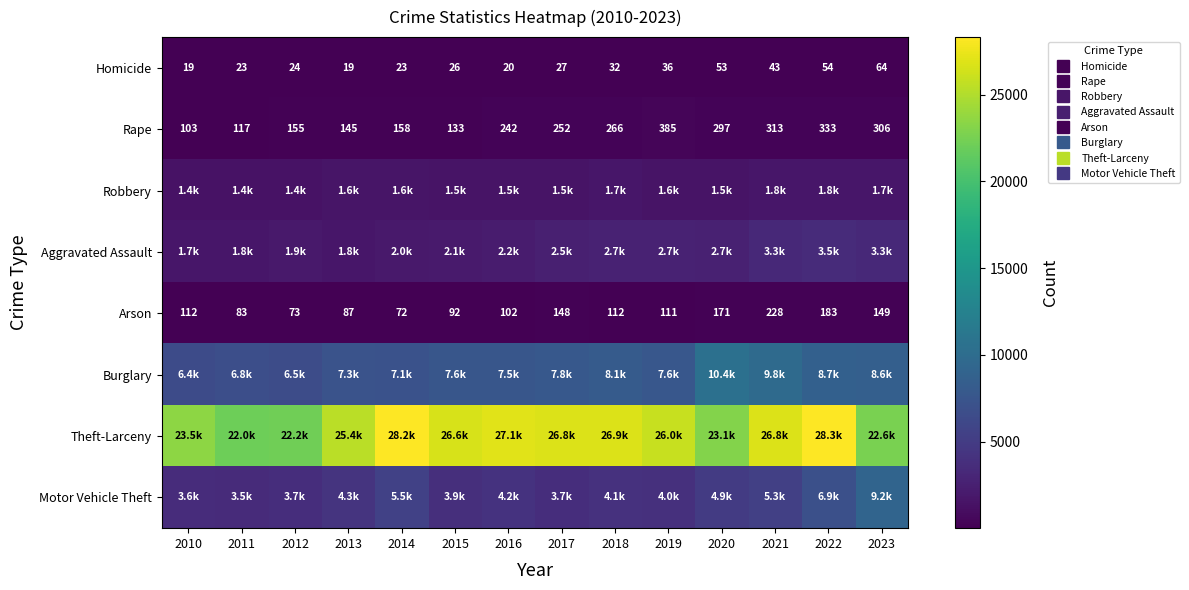

Which series has the largest total across all categories?

Theft-Larceny